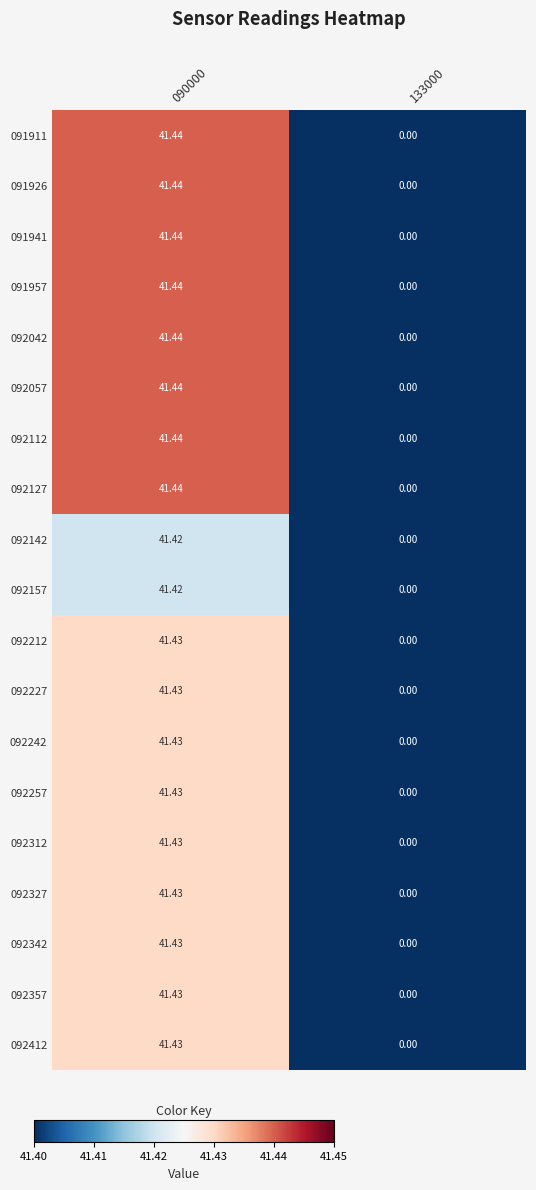

How many data points in 091911 are less than 41?

1